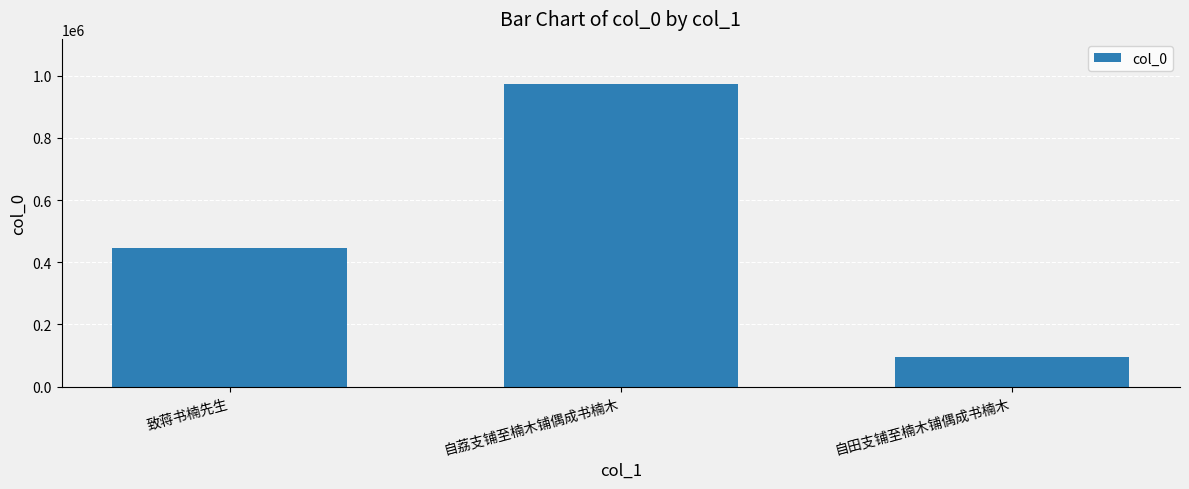

What is the label of the 3rd bar from the left?

自田支铺至楠木铺偶成书楠木